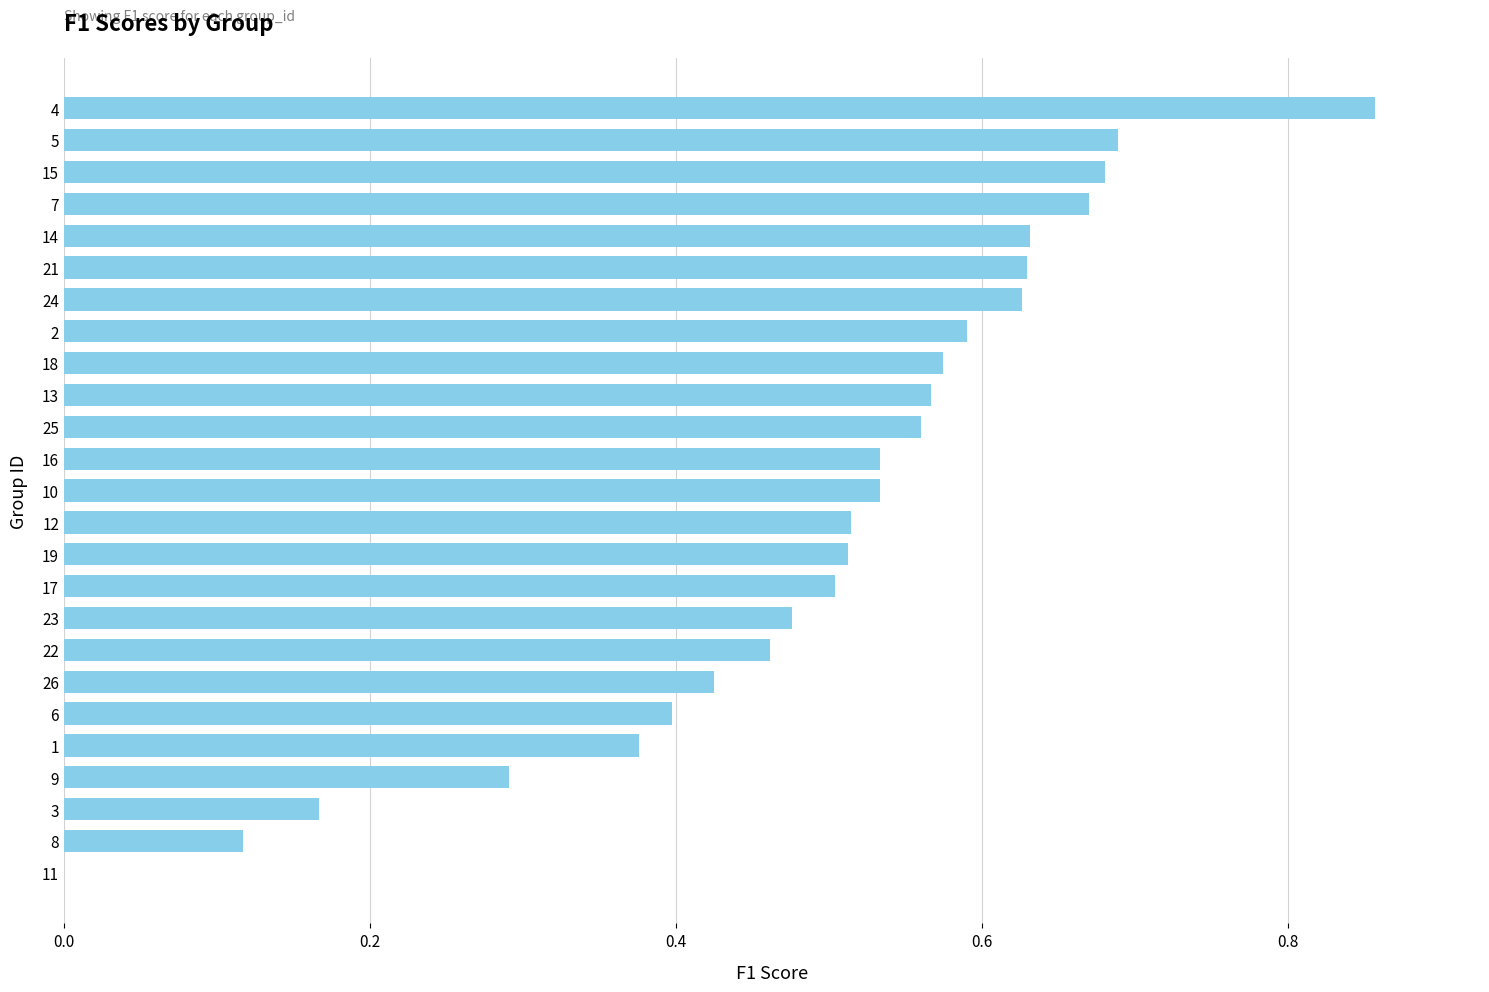

How many values are between 0 and 1?

25